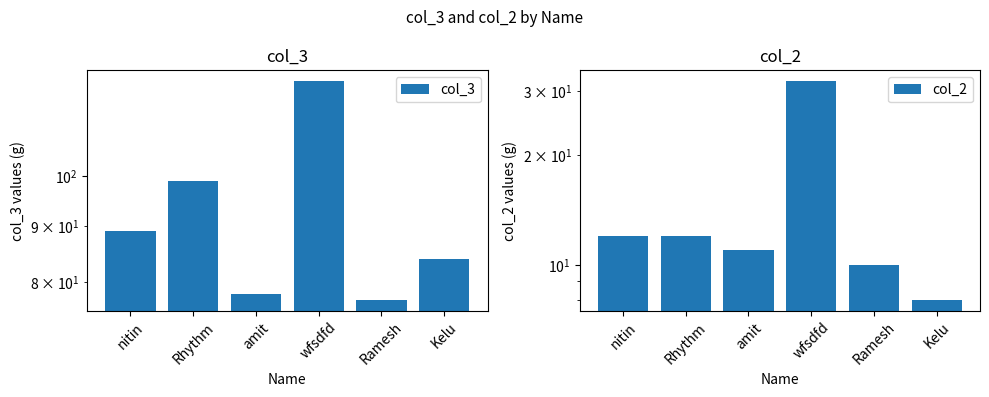

What is the difference between the col_3 values at amit and wfsdfd?

44